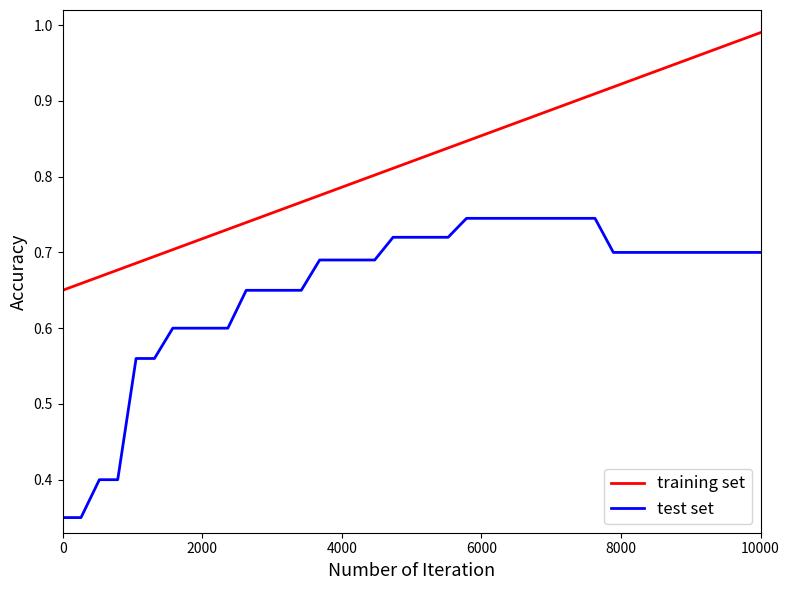

Which series has the largest total across all categories?

training set